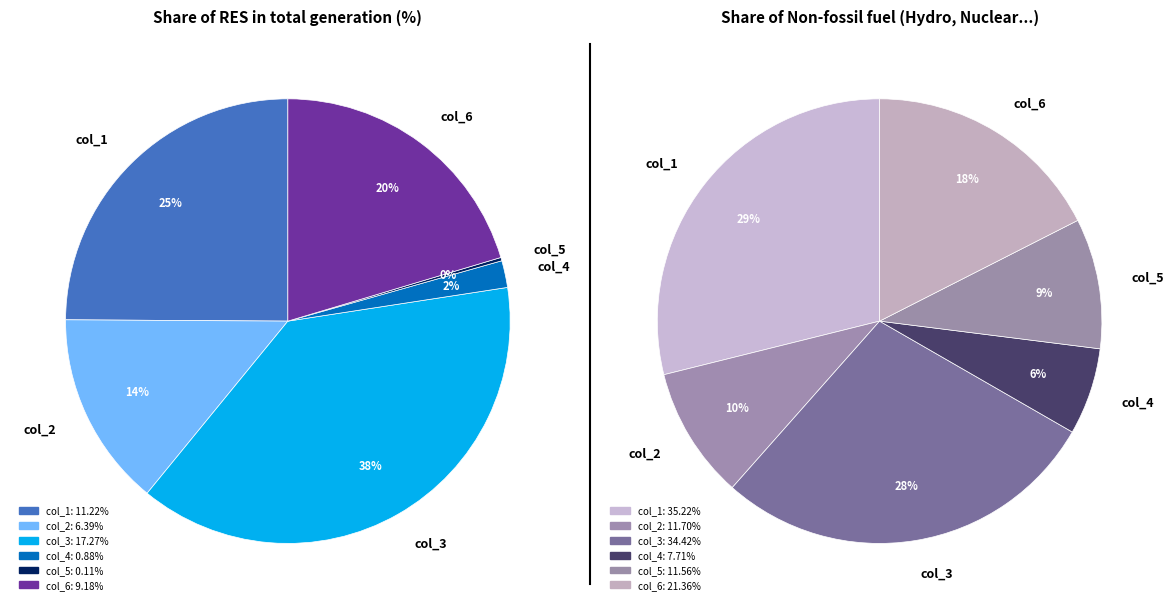

To the nearest percent, what is the difference between the largest and smallest slice percentages?

23%